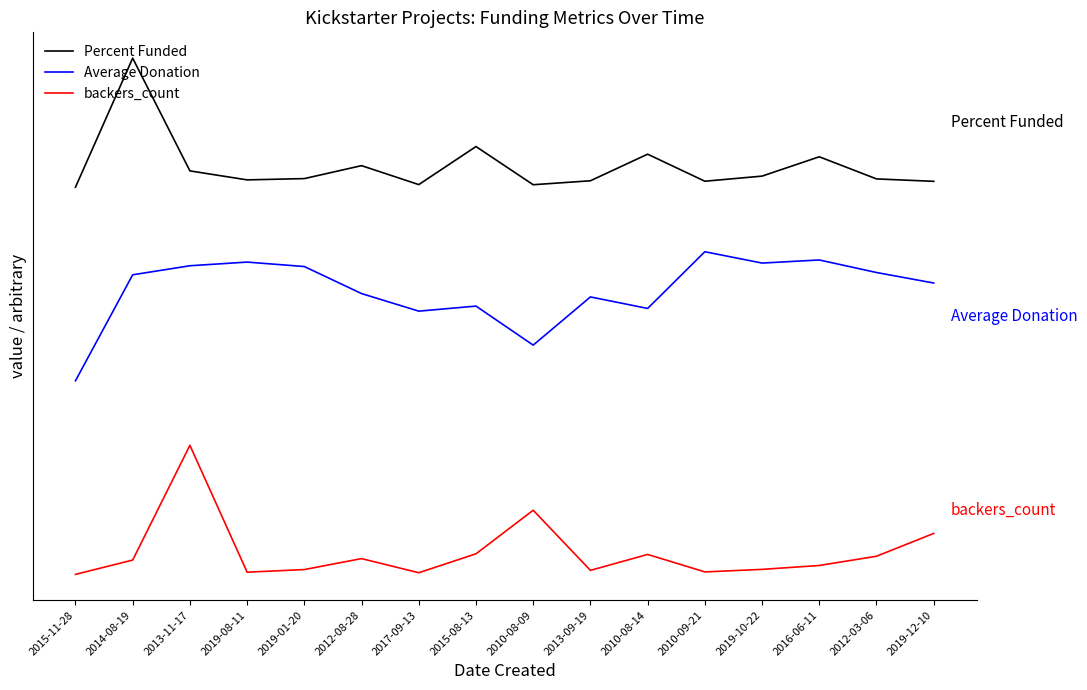

Between 2019-08-11 and 2019-01-20, which is larger?

2019-01-20